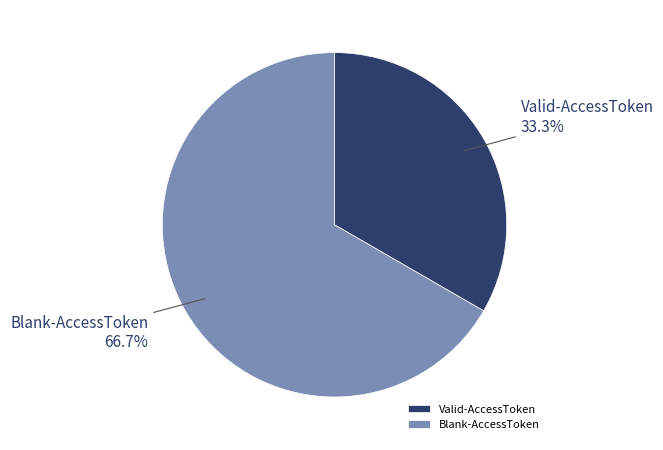

The Valid-AccessToken slice represents 33% of the pie. True or false?

True